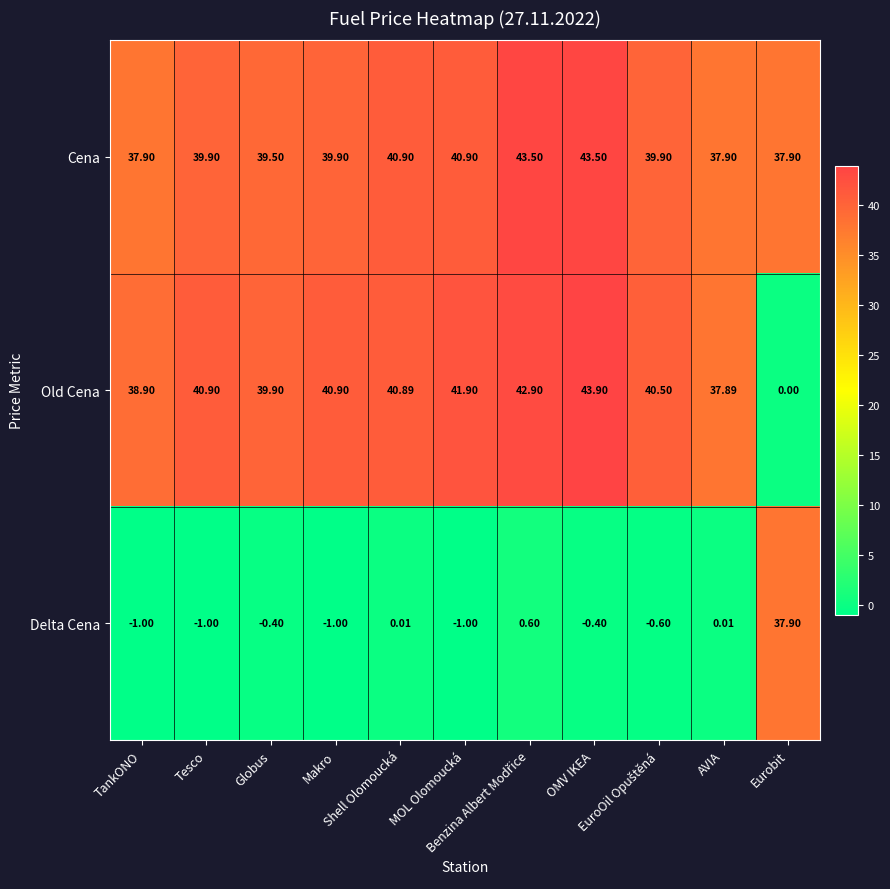

Which series has the largest range (max minus min)?

Old Cena